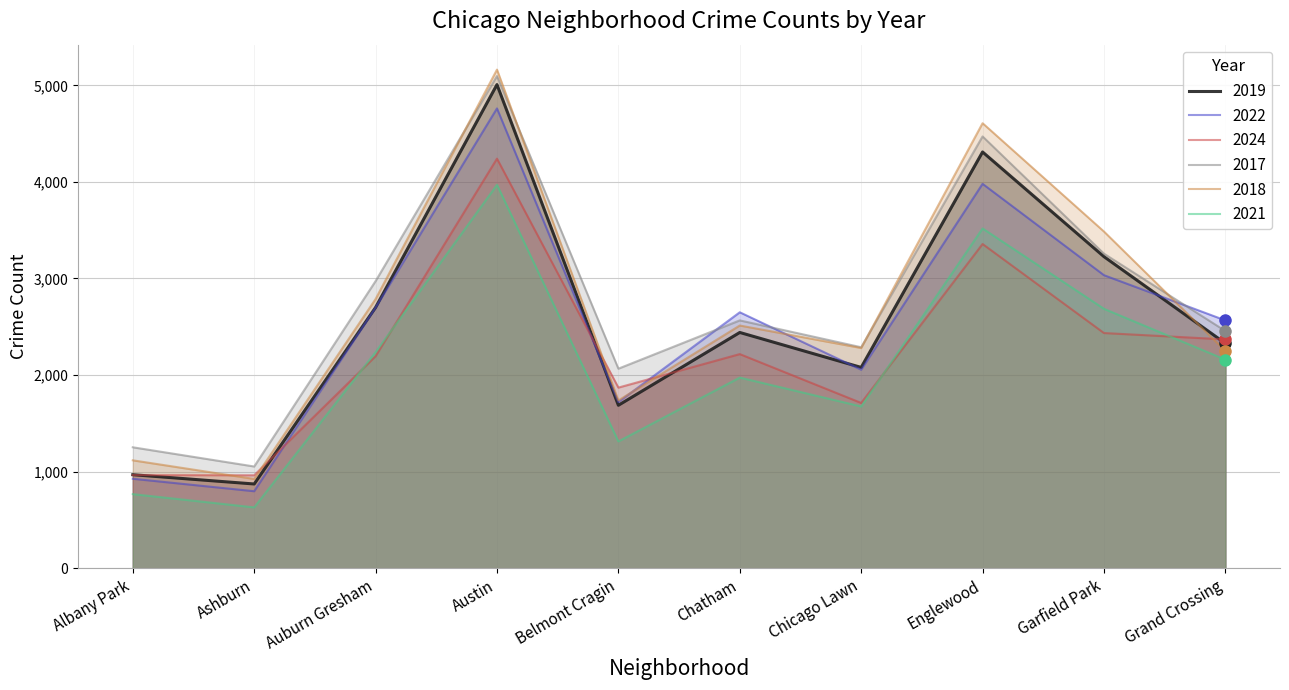

What is the total value across all series at Auburn Gresham?

15590